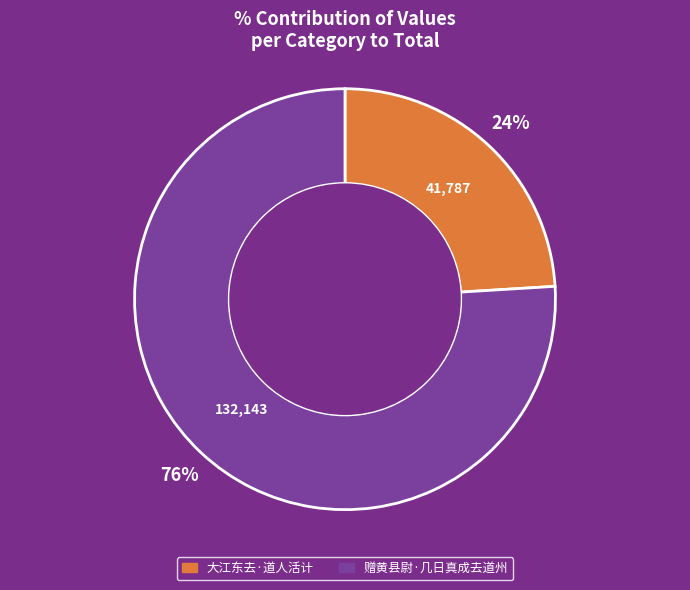

Which slice is the largest?

赠黄县尉·几日真成去道州